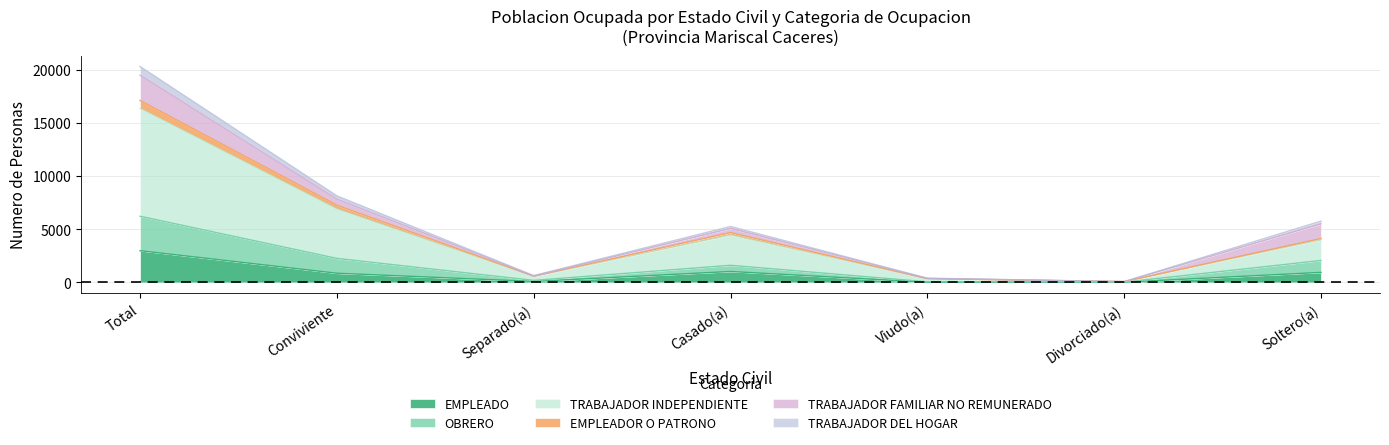

What is the label of the 5th point from the left?

Viudo(a)